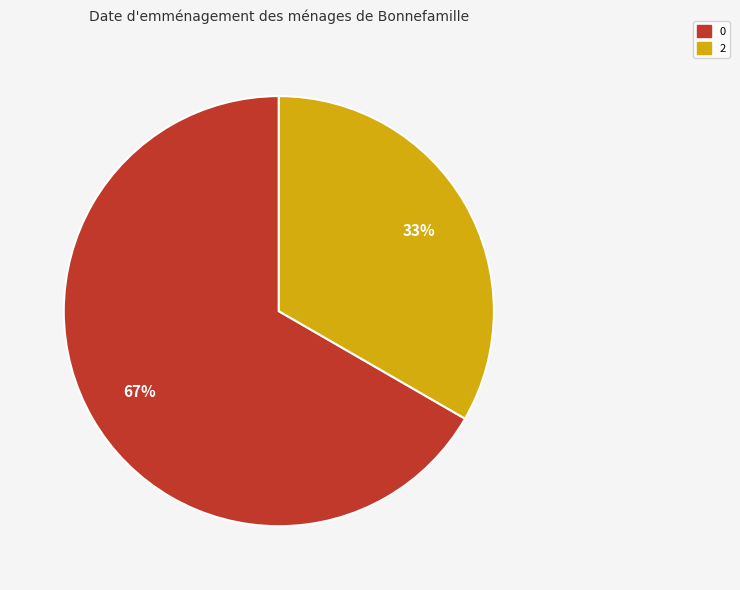

What is the ratio of the value at 2 to the value at 0?

0.5